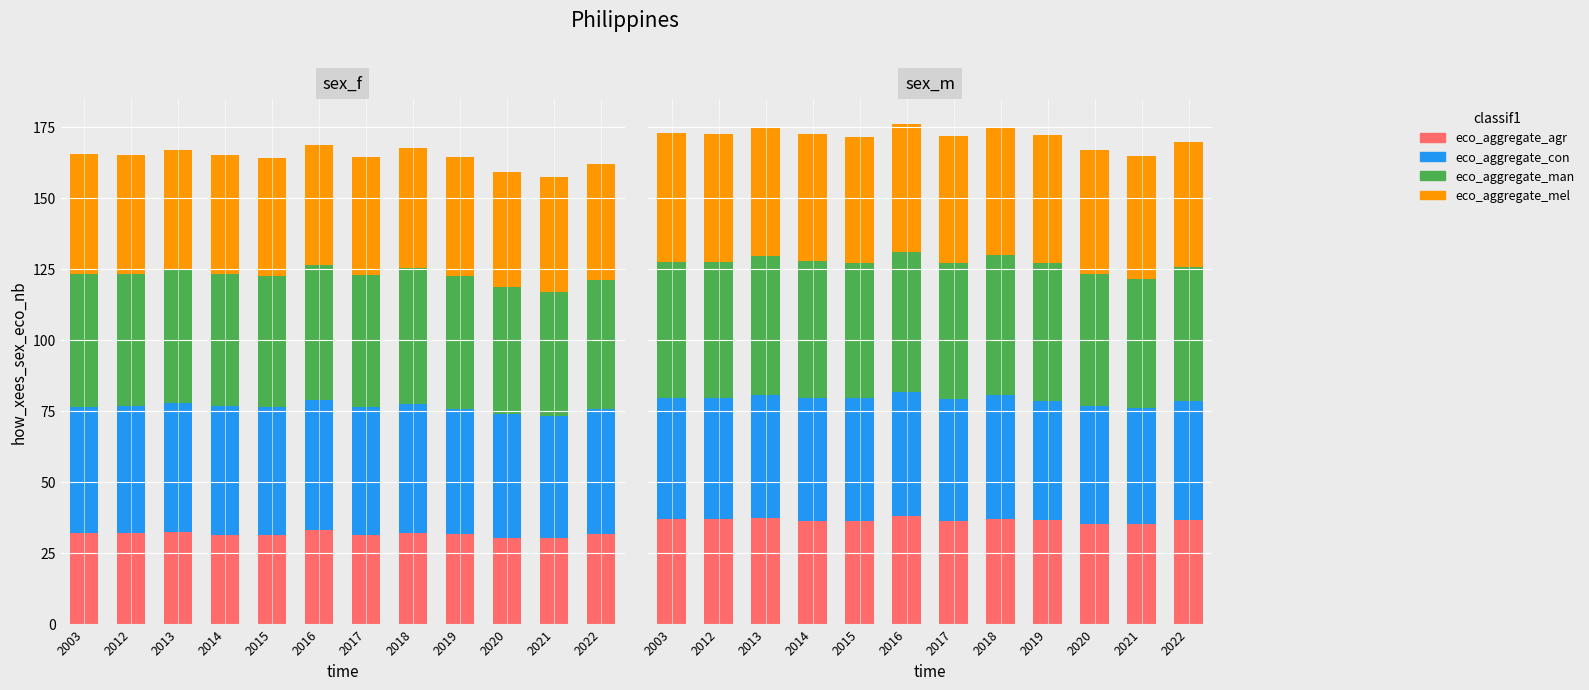

Is it true that eco_aggregate_agr equals 36.3 at 2014?

True